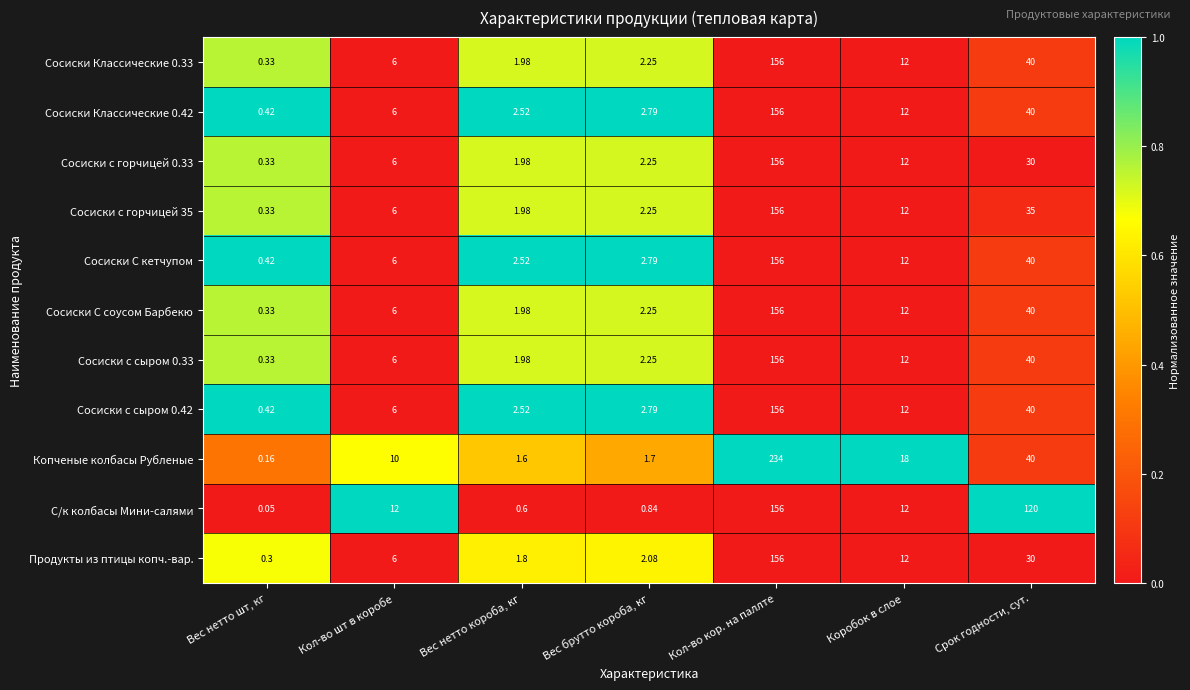

Which series has the largest total across all categories?

Копченые колбасы Рубленые